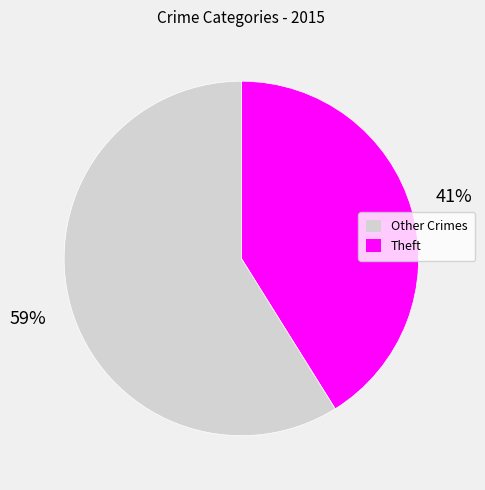

To the nearest percent, what is the difference between the largest and smallest slice percentages?

18%